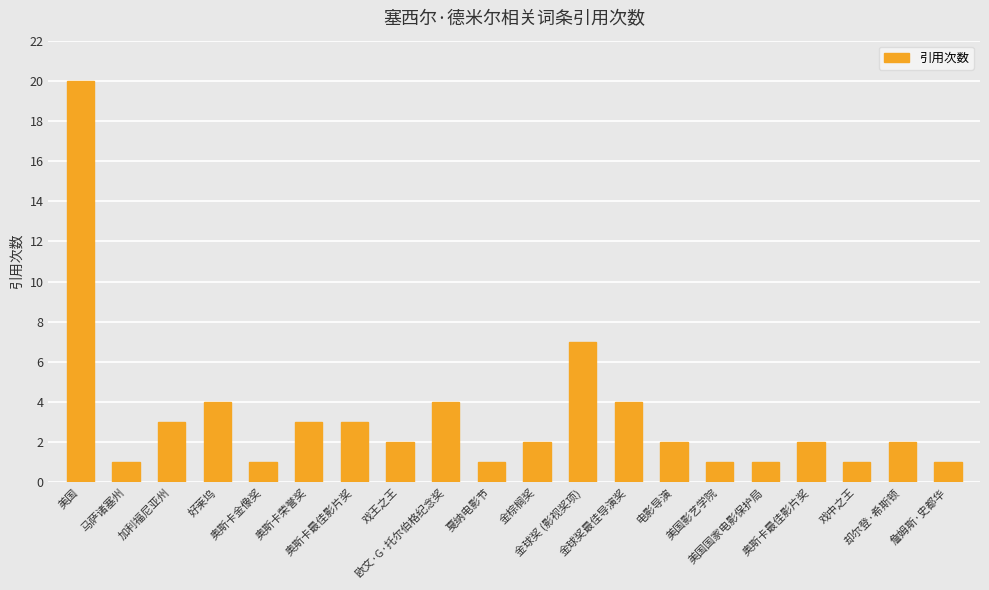

How many categories are shown in the chart?

20